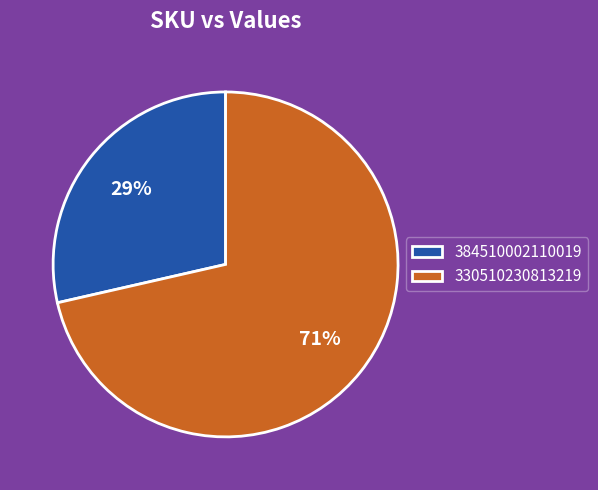

To the nearest percent, what portion does 384510002110019 represent?

29%